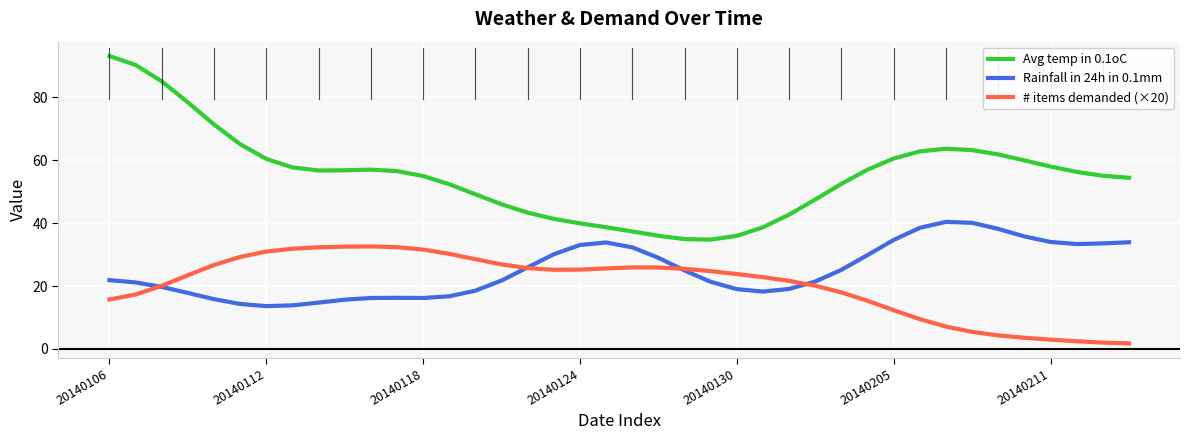

True or false: Avg temp in 0.1oC and # items demanded (×20) intersect in this chart.

False